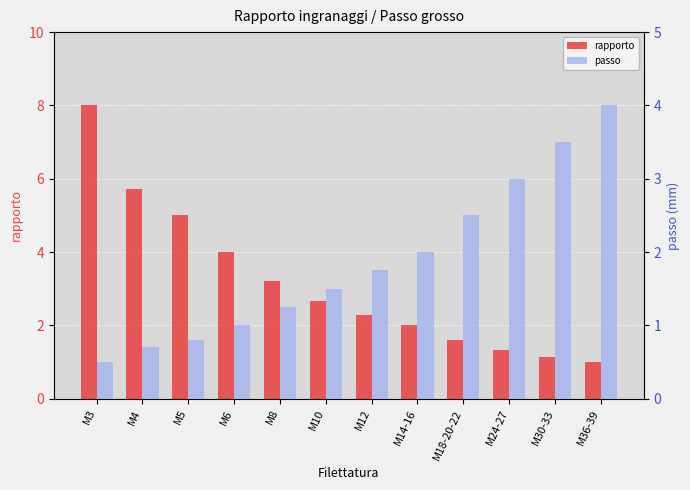

Between M14-16 and M24-27, which is larger?

M14-16